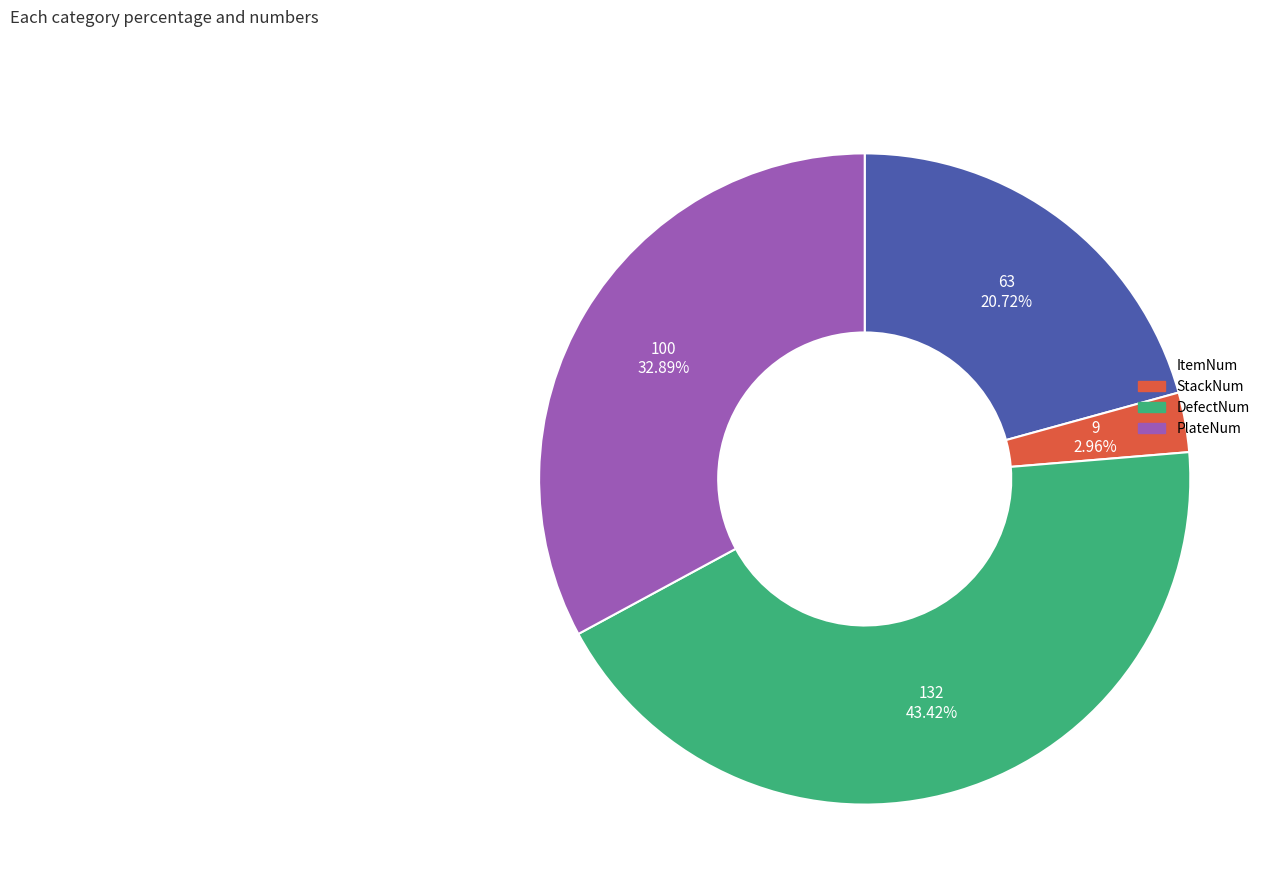

Is it true that ItemNum is 32% of the pie?

False